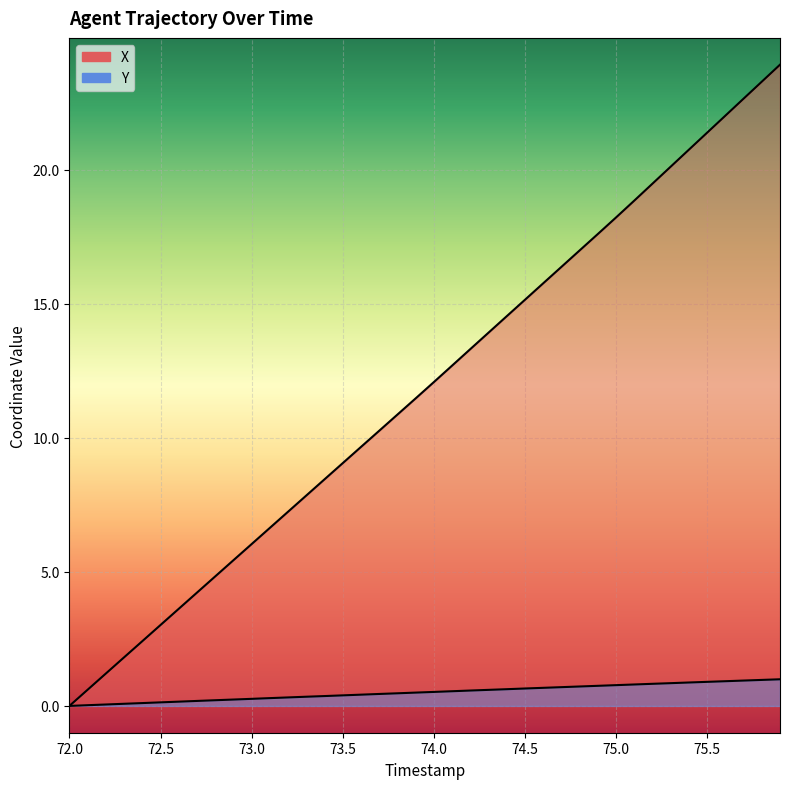

Rank the series by their average value, from lowest to highest.

Y, X